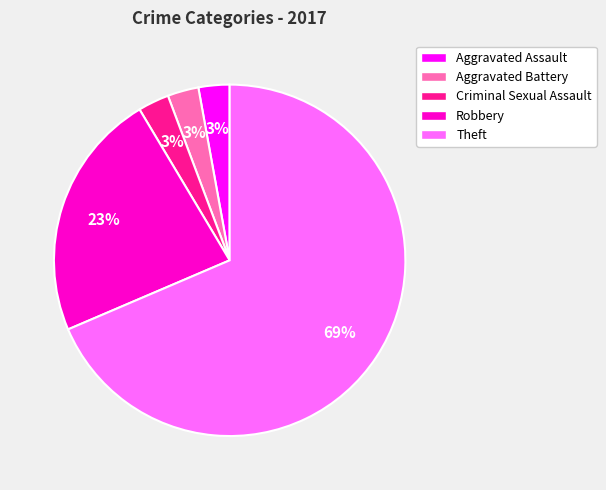

What is the ratio of the value at Criminal Sexual Assault to the value at Aggravated Assault?

1.0